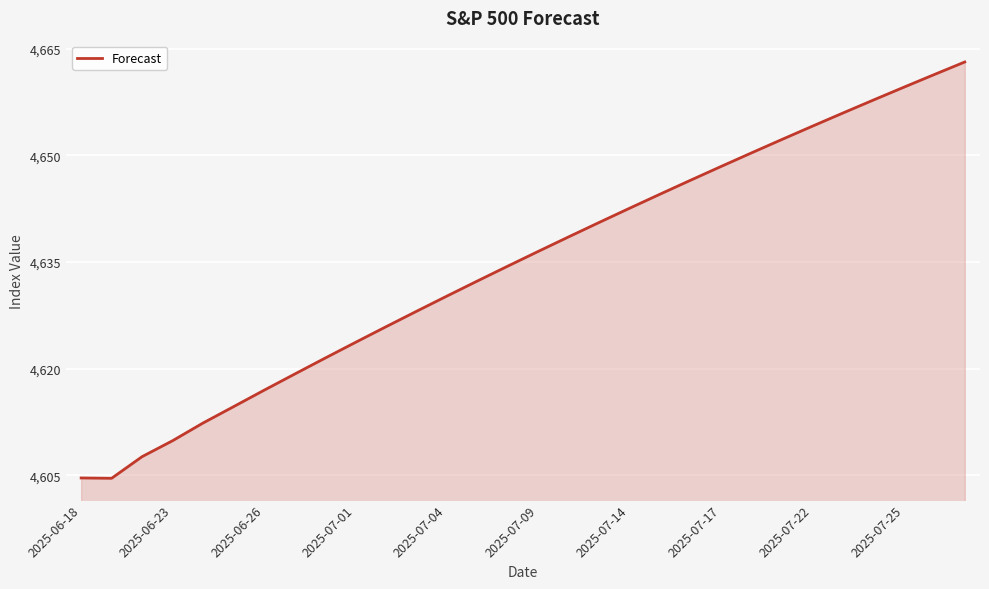

What is the greatest value displayed?

4663.1